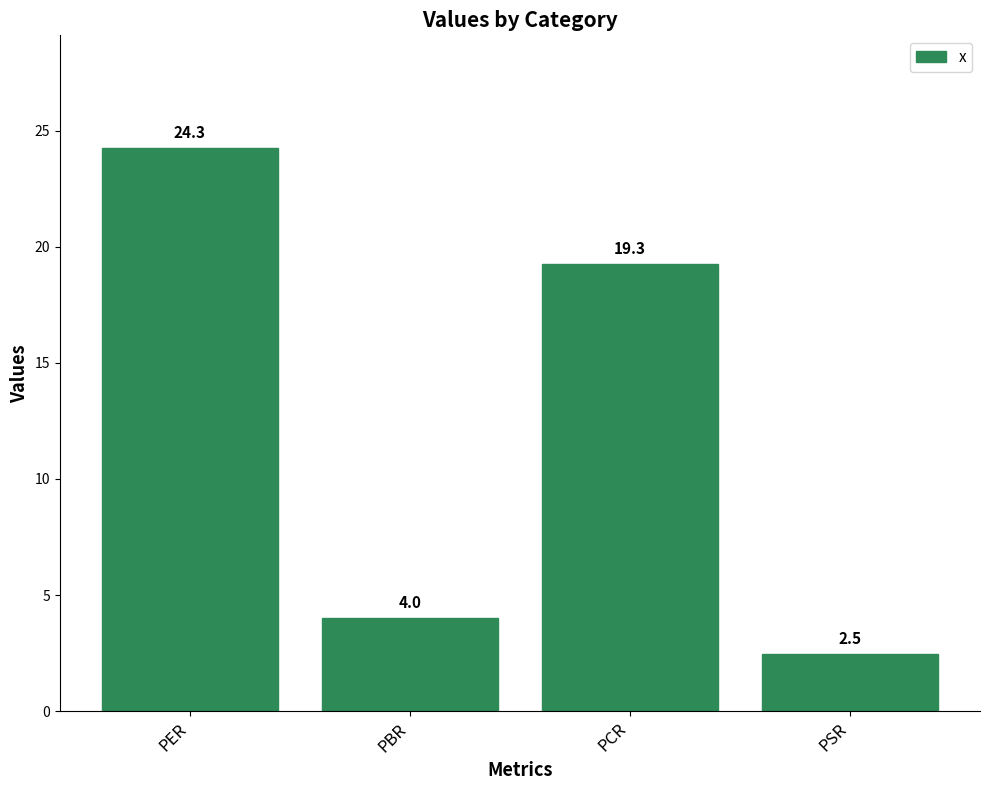

What is the label of the 4th bar from the left?

PSR